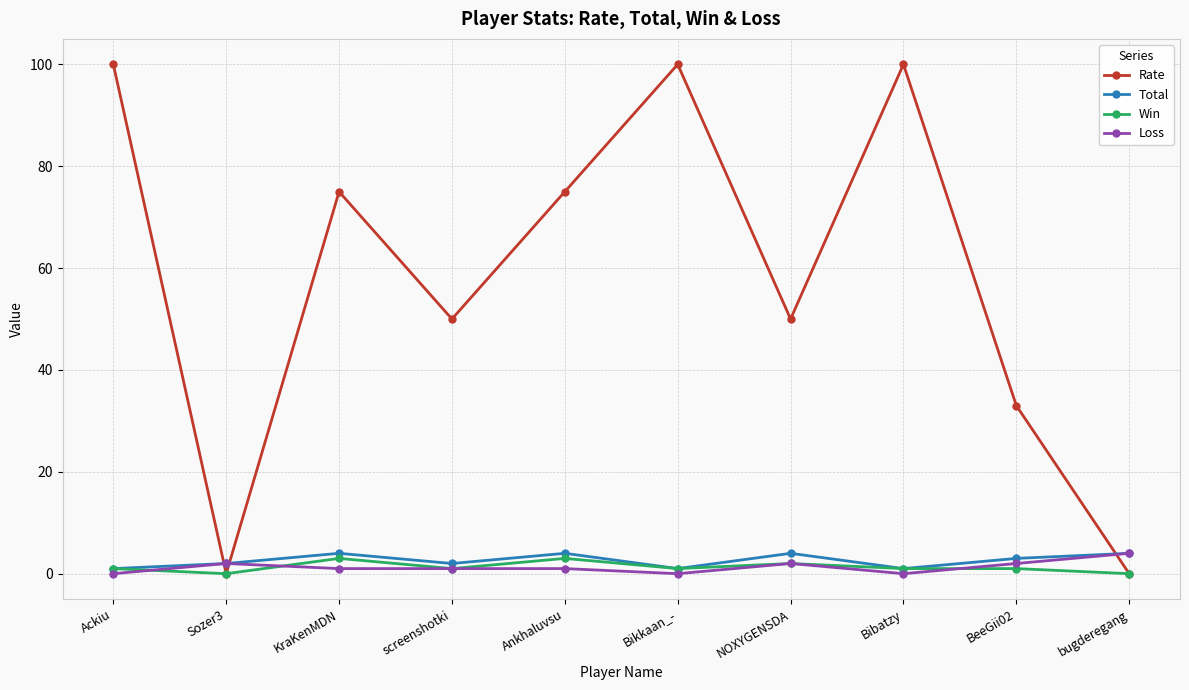

What are all the series names shown in the legend?

Rate, Total, Win, Loss